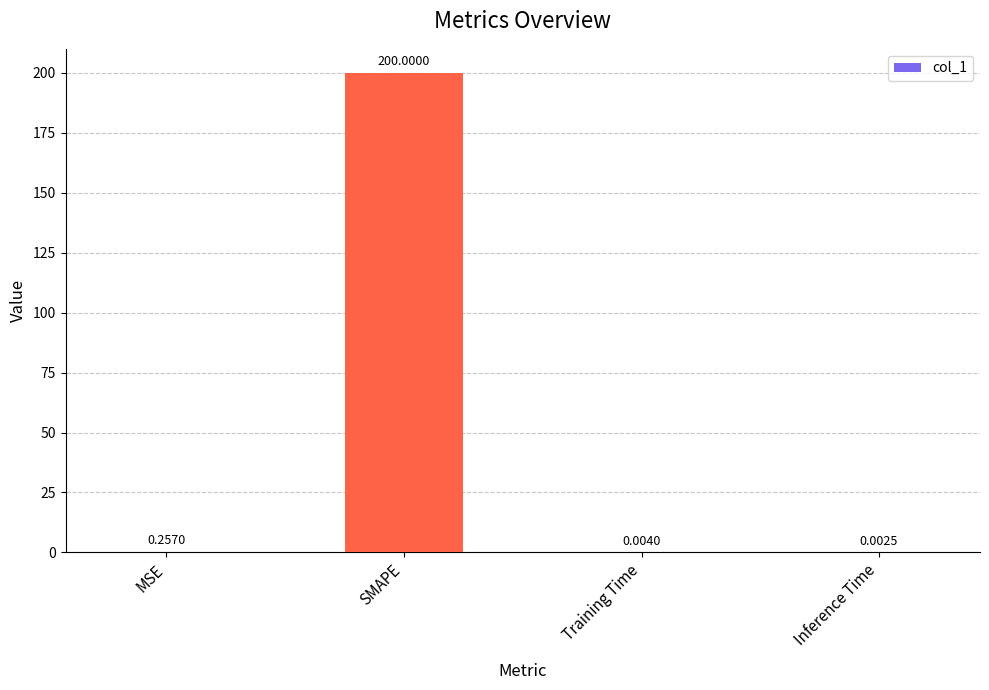

What is the change in value from SMAPE to Inference Time?

-200.0